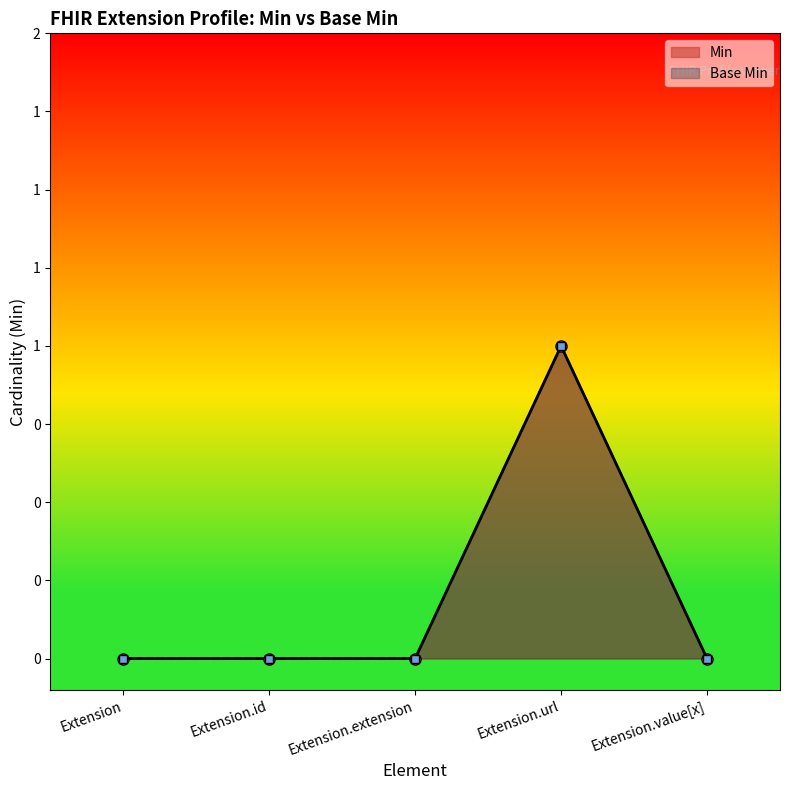

How many categories are shown in the chart?

5